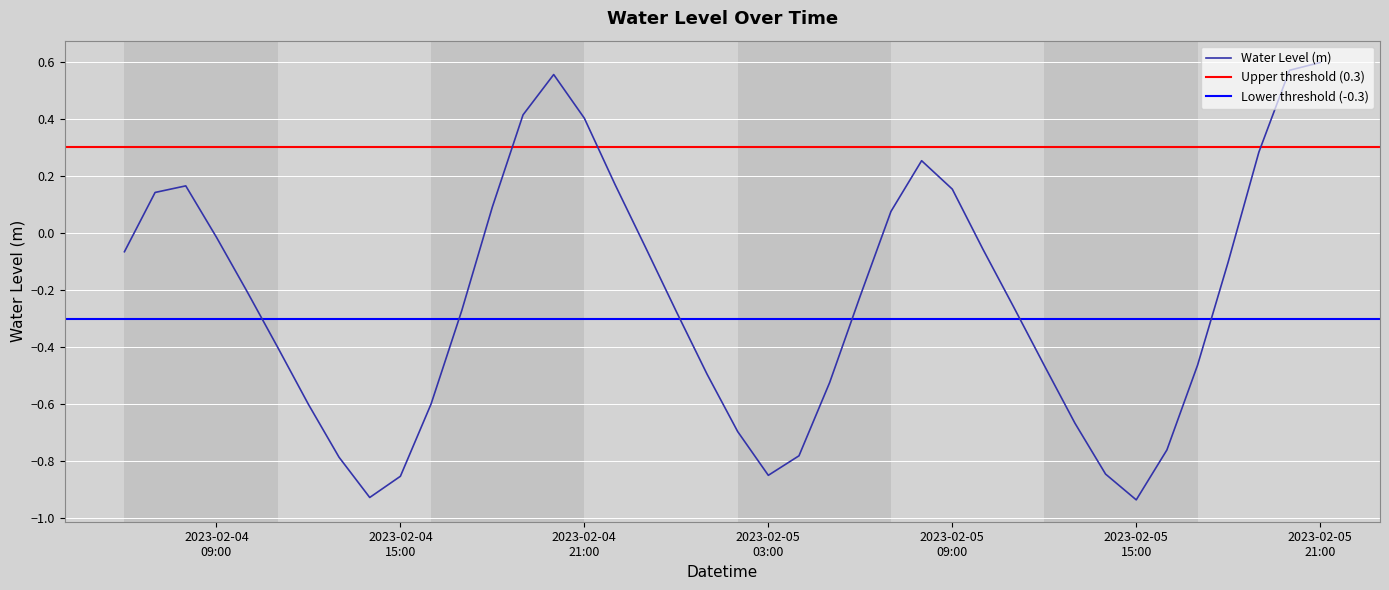

How many positive values are there?

13